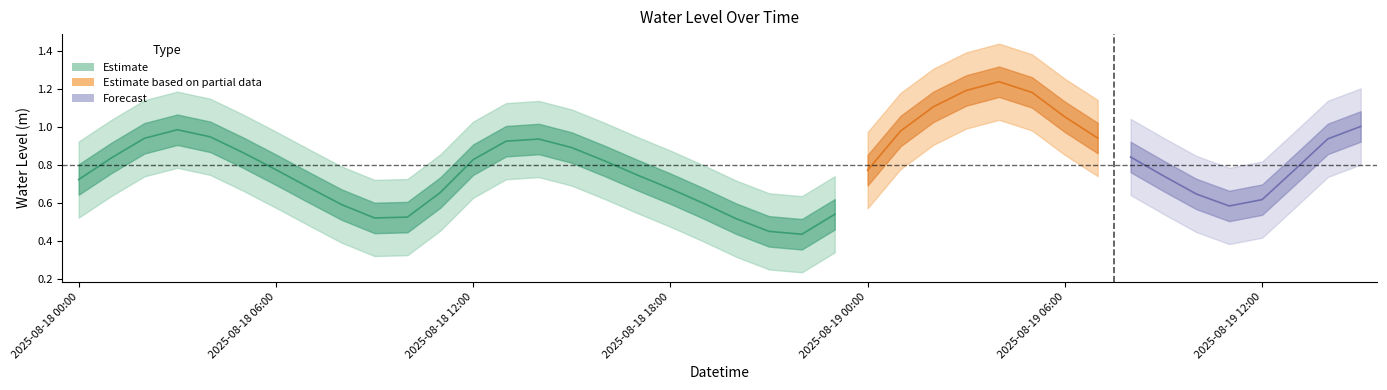

True or false: the data shows 0.4 at 2025-08-18 15:00.

False